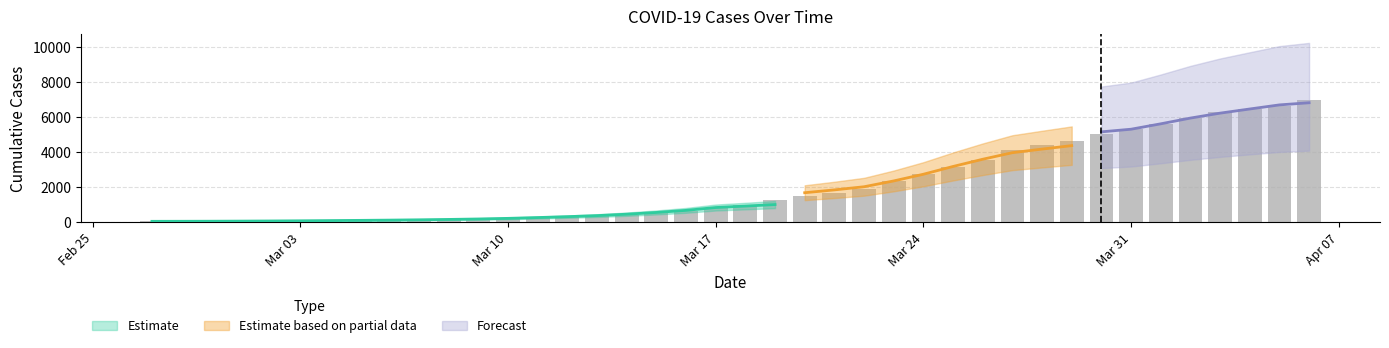

Rank the categories by value from highest to lowest.

2020-04-06, 2020-04-05, 2020-04-04, 2020-04-03, 2020-04-02, 2020-04-01, 2020-03-31, 2020-03-30, 2020-03-29, 2020-03-28, 2020-03-27, 2020-03-26, 2020-03-25, 2020-03-24, 2020-03-23, 2020-03-22, 2020-03-21, 2020-03-20, 2020-03-19, 2020-03-18, 2020-03-17, 2020-03-16, 2020-03-15, 2020-03-14, 2020-03-13, 2020-03-12, 2020-03-11, 2020-03-10, 2020-03-09, 2020-03-08, 2020-03-07, 2020-03-06, 2020-03-05, 2020-03-04, 2020-03-03, 2020-03-02, 2020-03-01, 2020-02-29, 2020-02-28, 2020-02-27